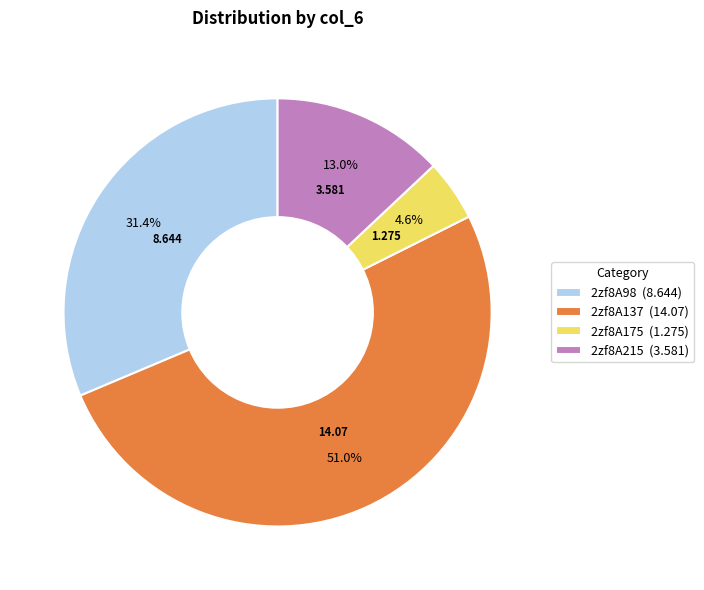

True or false: 2zf8A137 accounts for 51% of the total.

True